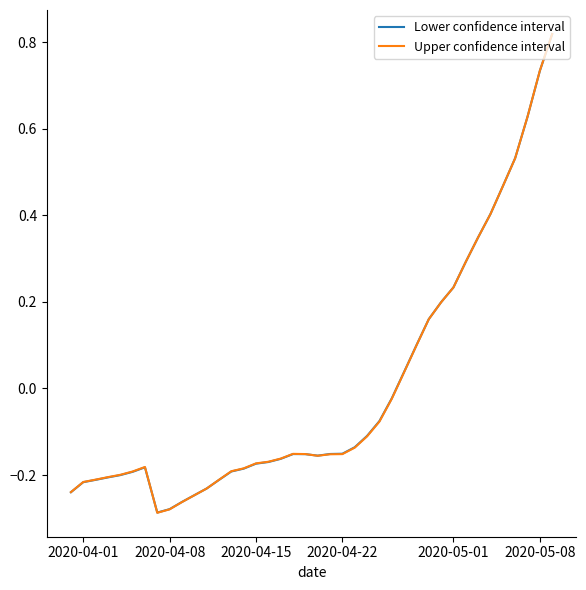

What is the highest value of the Lower confidence interval series?

0.8